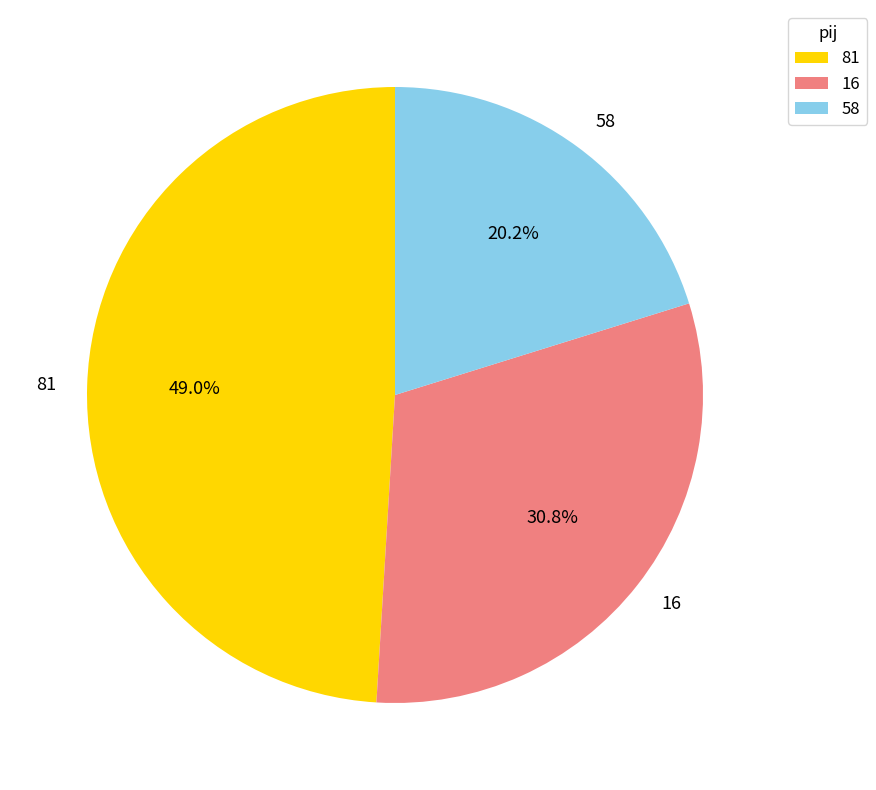

How many slices are in this pie chart?

3